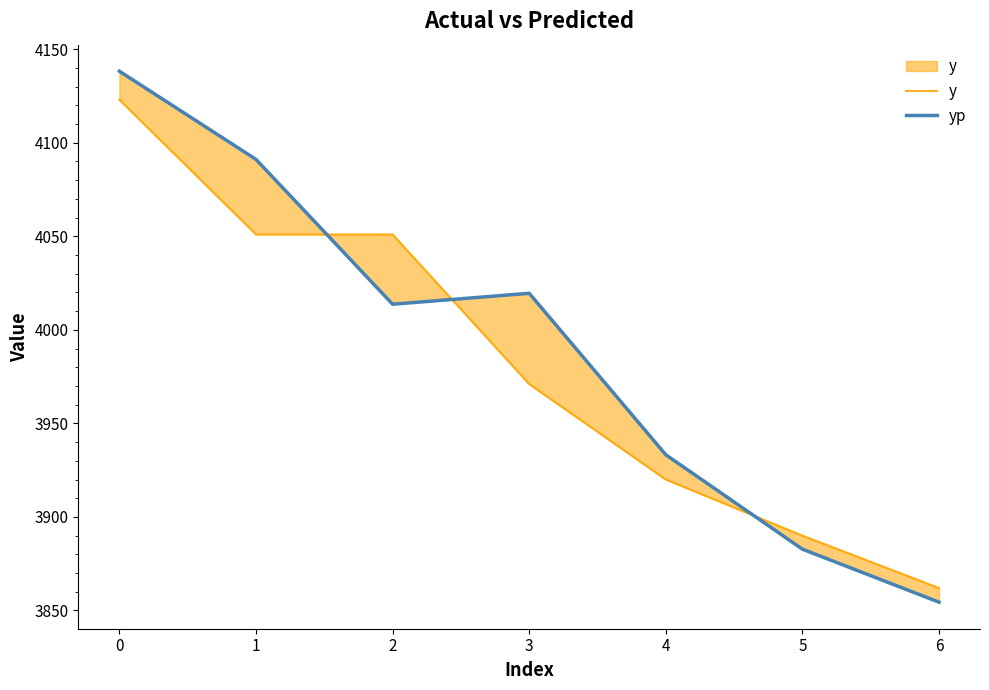

How many times do y and yp cross each other?

3